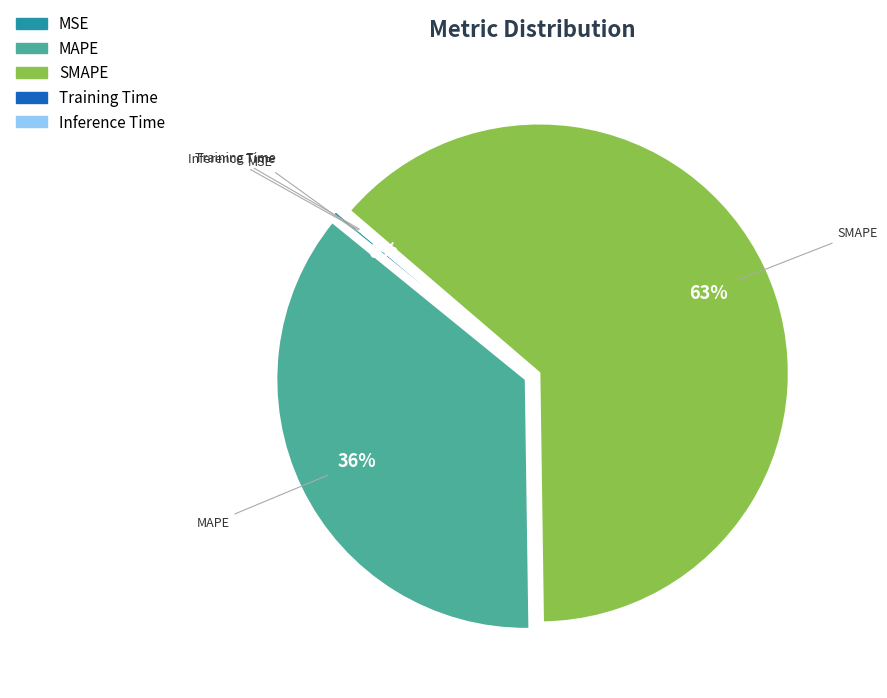

What is the majority slice?

SMAPE